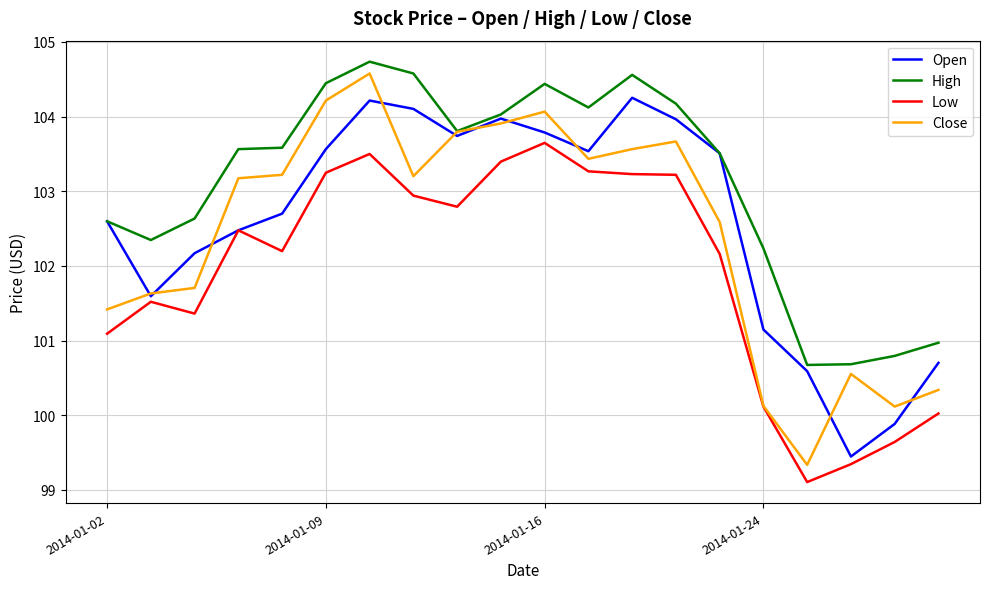

Does the chart display data point markers on the line(s)?

No